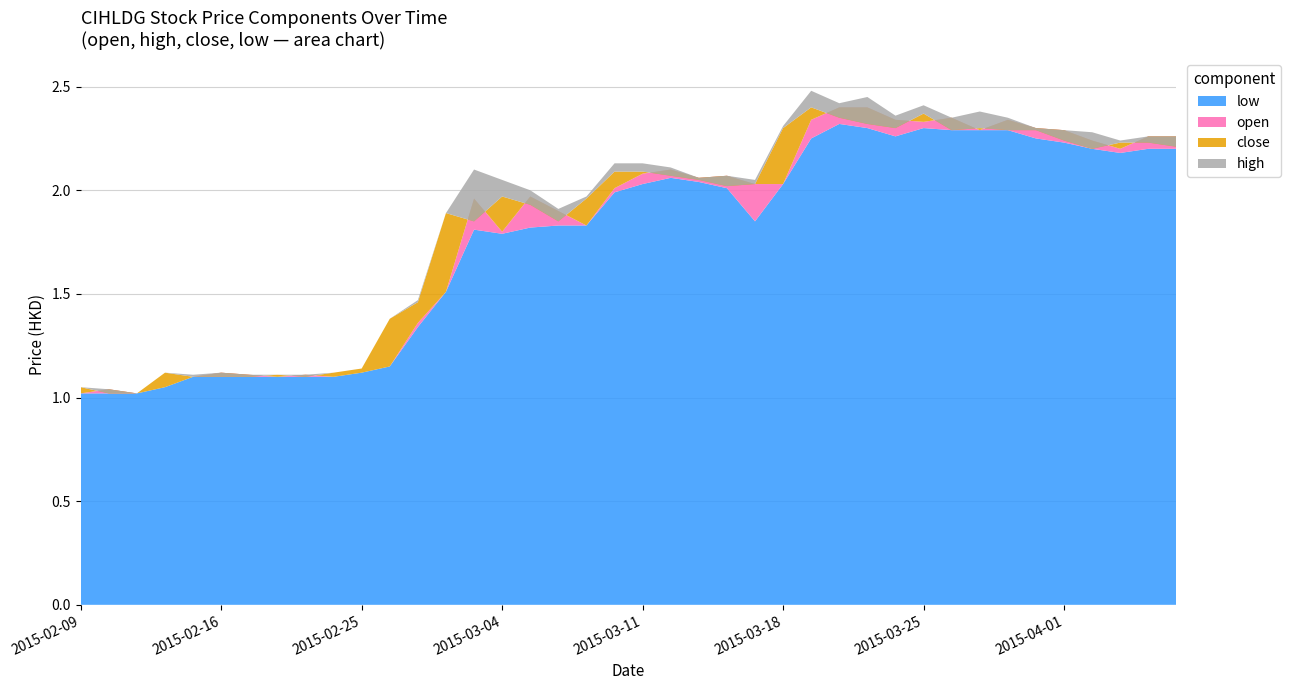

Reading right to left, transcribe all the data shown in this chart.

close: 2015-04-07=2.2	2015-04-06=2.2	2015-04-03=2.2	2015-04-02=2.2	2015-04-01=2.2	2015-03-31=2.3	2015-03-30=2.3	2015-03-27=2.3	2015-03-26=2.3	2015-03-25=2.4	2015-03-24=2.3	2015-03-23=2.3	2015-03-20=2.4	2015-03-19=2.4	2015-03-18=2.3	2015-03-17=2.0	2015-03-16=2.0	2015-03-13=2.0	2015-03-12=2.1	2015-03-11=2.1	2015-03-10=2.1	2015-03-09=2.0	2015-03-06=1.9	2015-03-05=1.9	2015-03-04=2.0	2015-03-03=1.9	2015-03-02=1.9	2015-02-27=1.5	2015-02-26=1.4	2015-02-25=1.1	2015-02-24=1.1	2015-02-23=1.1	2015-02-18=1.1	2015-02-17=1.1	2015-02-16=1.1	2015-02-13=1.1	2015-02-12=1.1	2015-02-11=1.0	2015-02-10=1.0	2015-02-09=1.1
open: 2015-04-07=2.3	2015-04-06=2.3	2015-04-03=2.2	2015-04-02=2.2	2015-04-01=2.3	2015-03-31=2.3	2015-03-30=2.3	2015-03-27=2.3	2015-03-26=2.4	2015-03-25=2.3	2015-03-24=2.3	2015-03-23=2.4	2015-03-20=2.4	2015-03-19=2.3	2015-03-18=2.0	2015-03-17=2.0	2015-03-16=2.1	2015-03-13=2.1	2015-03-12=2.1	2015-03-11=2.1	2015-03-10=2.0	2015-03-09=1.8	2015-03-06=1.9	2015-03-05=2.0	2015-03-04=1.8	2015-03-03=2.0	2015-03-02=1.5	2015-02-27=1.4	2015-02-26=1.1	2015-02-25=1.1	2015-02-24=1.1	2015-02-23=1.1	2015-02-18=1.1	2015-02-17=1.1	2015-02-16=1.1	2015-02-13=1.1	2015-02-12=1.1	2015-02-11=1.0	2015-02-10=1.0	2015-02-09=1.0
high: 2015-04-07=2.3	2015-04-06=2.3	2015-04-03=2.2	2015-04-02=2.3	2015-04-01=2.3	2015-03-31=2.3	2015-03-30=2.4	2015-03-27=2.4	2015-03-26=2.4	2015-03-25=2.4	2015-03-24=2.4	2015-03-23=2.5	2015-03-20=2.4	2015-03-19=2.5	2015-03-18=2.3	2015-03-17=2.0	2015-03-16=2.1	2015-03-13=2.1	2015-03-12=2.1	2015-03-11=2.1	2015-03-10=2.1	2015-03-09=2.0	2015-03-06=1.9	2015-03-05=2.0	2015-03-04=2.0	2015-03-03=2.1	2015-03-02=1.9	2015-02-27=1.5	2015-02-26=1.4	2015-02-25=1.1	2015-02-24=1.1	2015-02-23=1.1	2015-02-18=1.1	2015-02-17=1.1	2015-02-16=1.1	2015-02-13=1.1	2015-02-12=1.1	2015-02-11=1.0	2015-02-10=1.0	2015-02-09=1.1
low: 2015-04-07=2.2	2015-04-06=2.2	2015-04-03=2.2	2015-04-02=2.2	2015-04-01=2.2	2015-03-31=2.2	2015-03-30=2.3	2015-03-27=2.3	2015-03-26=2.3	2015-03-25=2.3	2015-03-24=2.3	2015-03-23=2.3	2015-03-20=2.3	2015-03-19=2.2	2015-03-18=2.0	2015-03-17=1.9	2015-03-16=2.0	2015-03-13=2.0	2015-03-12=2.1	2015-03-11=2.0	2015-03-10=2.0	2015-03-09=1.8	2015-03-06=1.8	2015-03-05=1.8	2015-03-04=1.8	2015-03-03=1.8	2015-03-02=1.5	2015-02-27=1.3	2015-02-26=1.1	2015-02-25=1.1	2015-02-24=1.1	2015-02-23=1.1	2015-02-18=1.1	2015-02-17=1.1	2015-02-16=1.1	2015-02-13=1.1	2015-02-12=1.1	2015-02-11=1.0	2015-02-10=1.0	2015-02-09=1.0